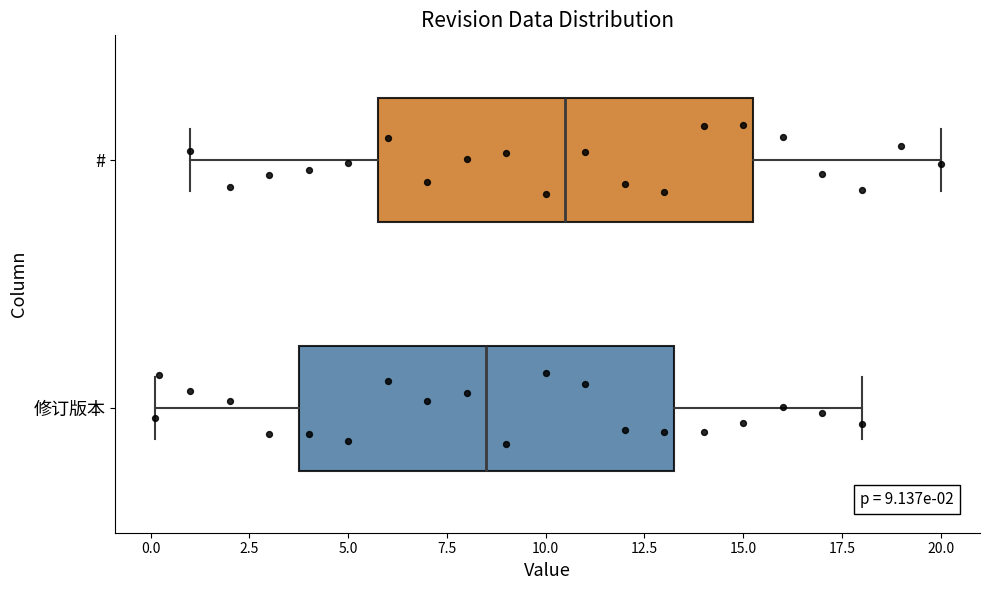

Which box has the furthest to the left median line?

修订版本